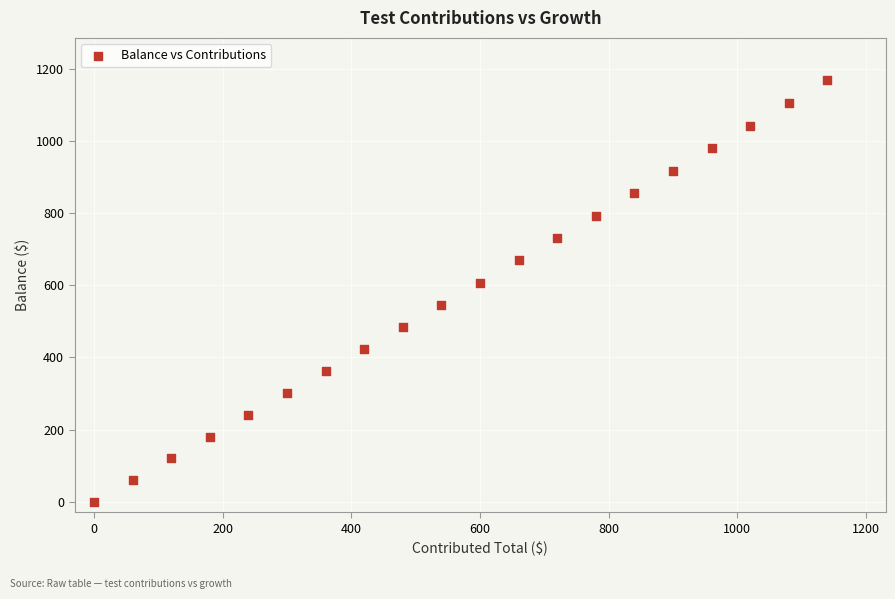

What Y value in the scatter plot is closest to 585?

607.9